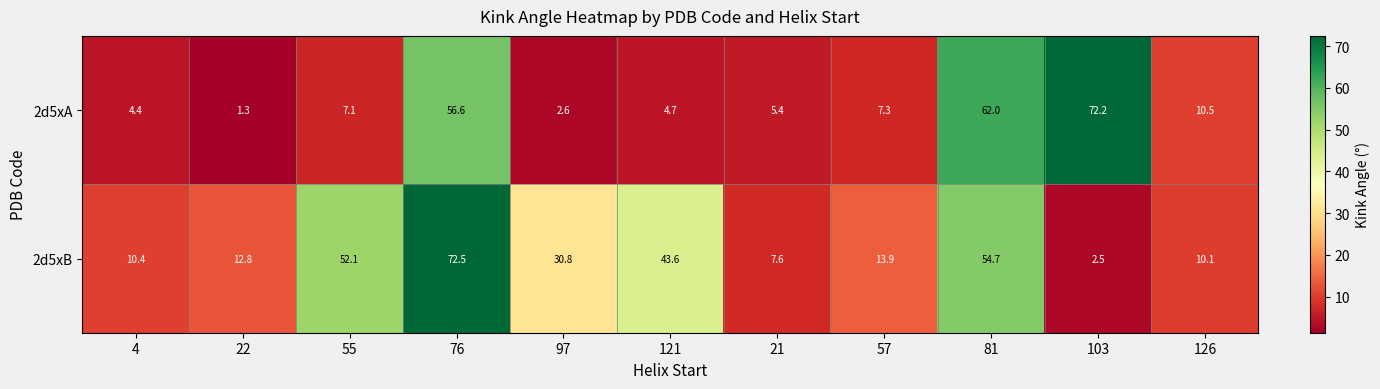

How many data points in 2d5xB are less than 13?

5